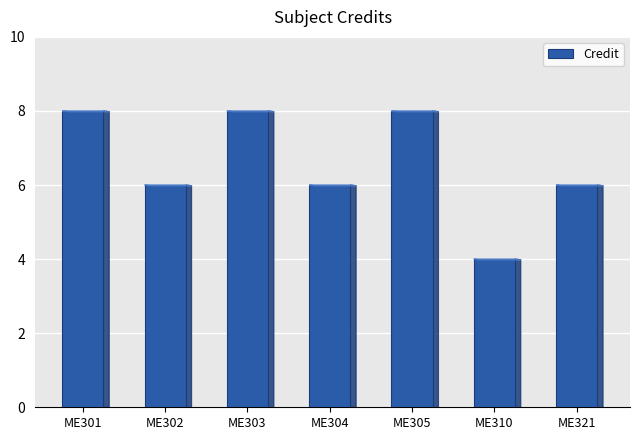

What is the value of the 4th bar from the left?

6